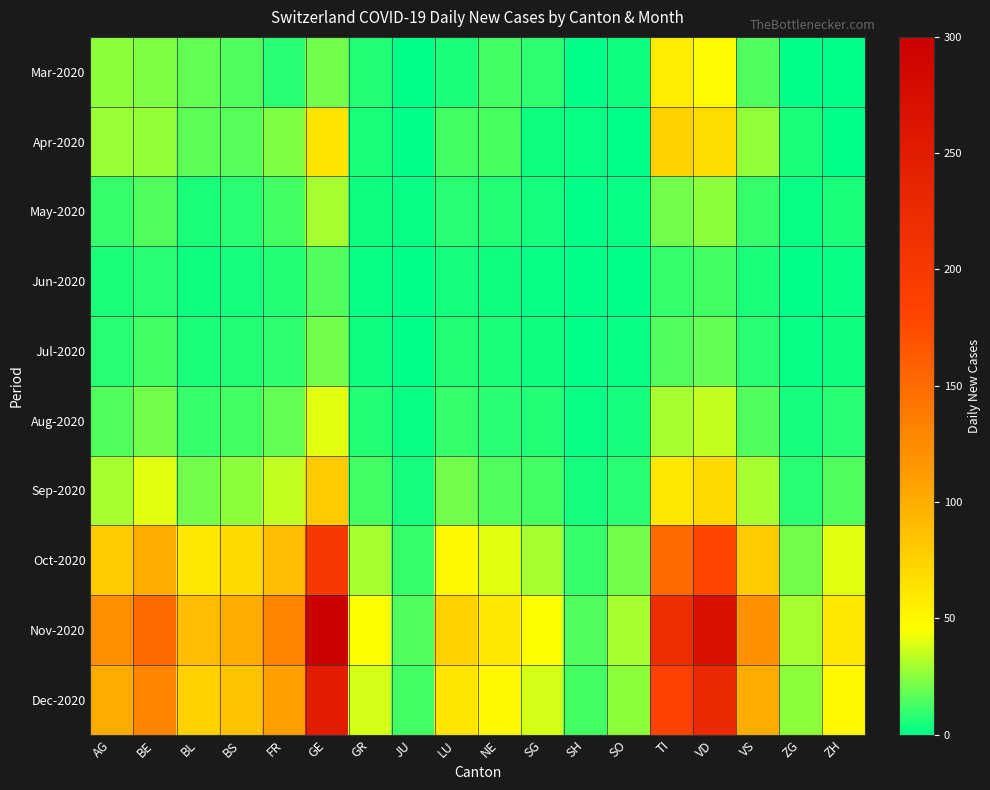

What is the spread (max minus min) of values at TI?

210